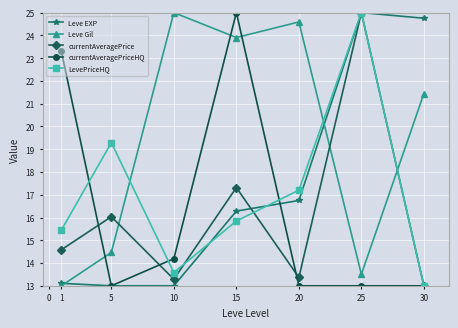

How many interior local peaks does the LevePriceHQ series have?

2